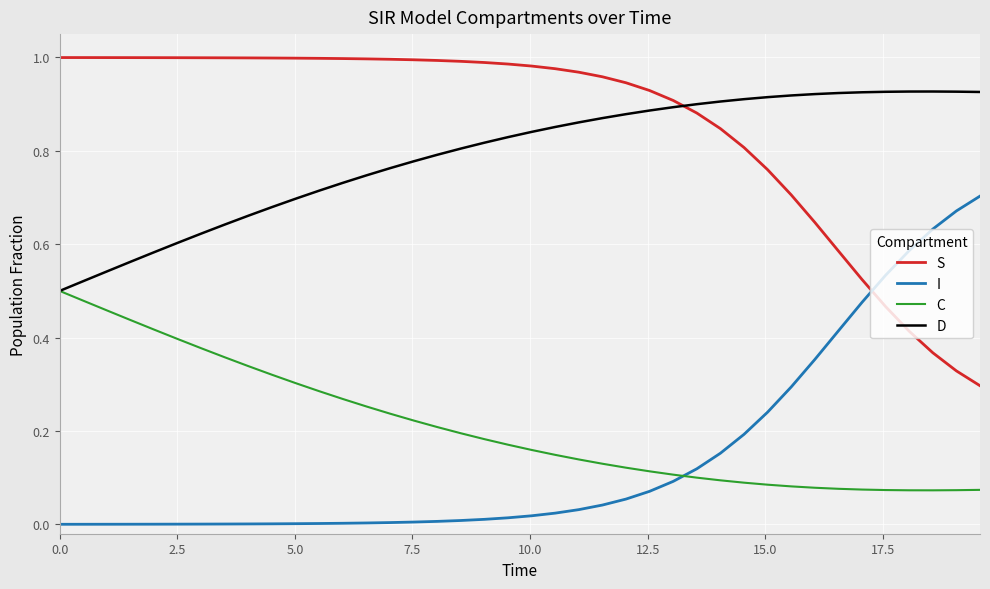

Count the C values in the range 0 to 1.

40